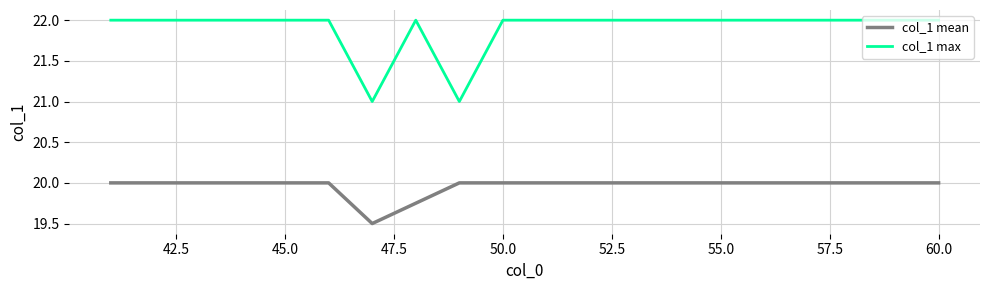

Which series has the widest spread of values?

col_1 max